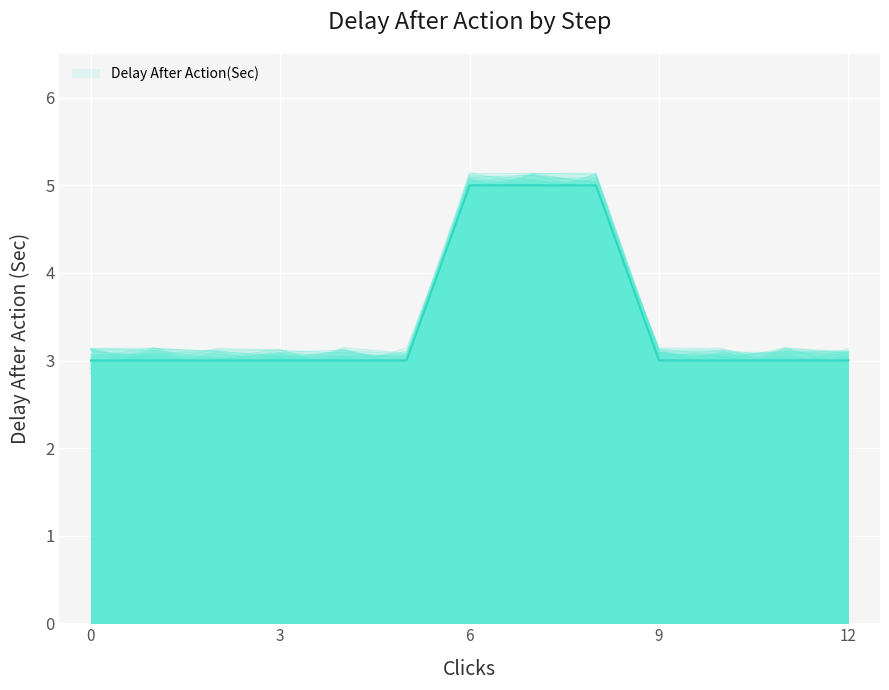

What is the sum of all values?

45